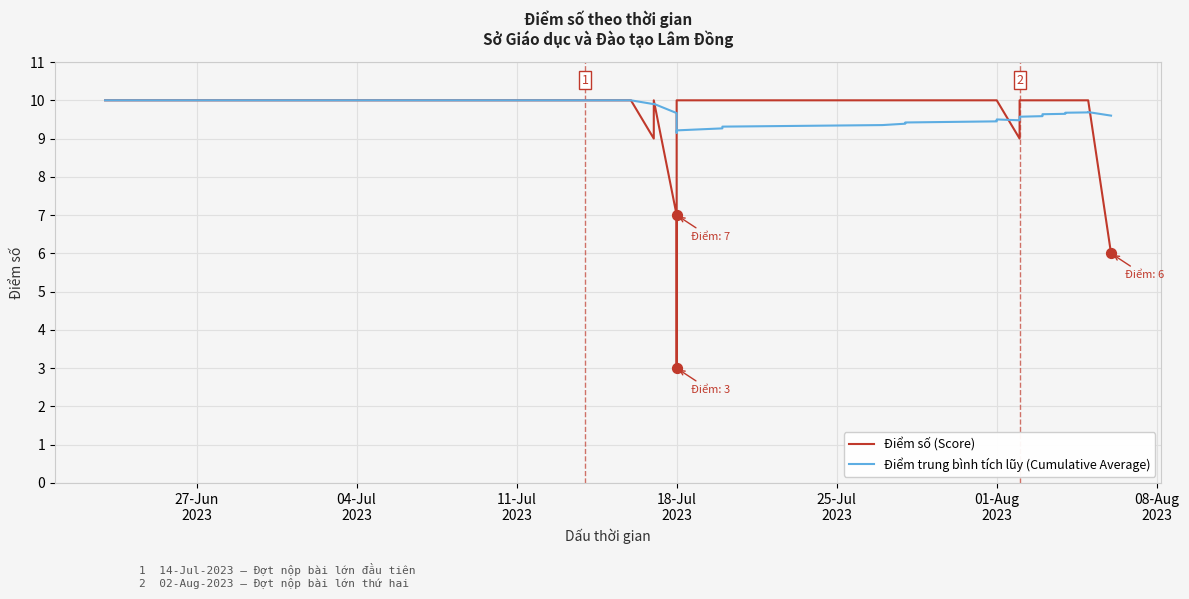

Which series contains the lowest Y value?

Điểm số (Score)